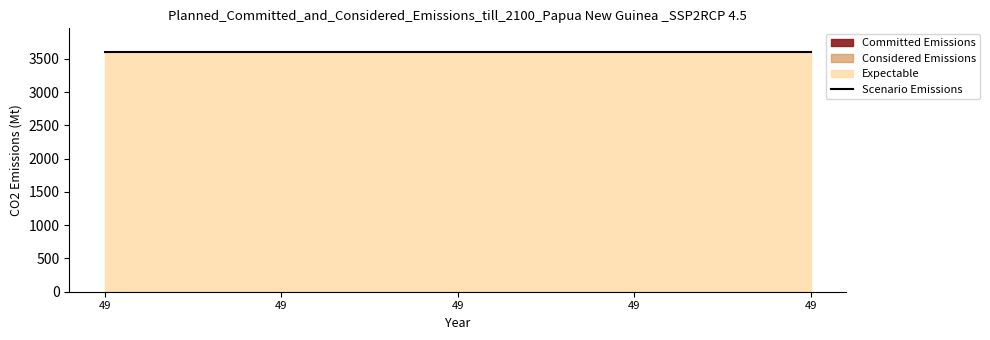

Which category has the lowest value in the Expectable series?

49